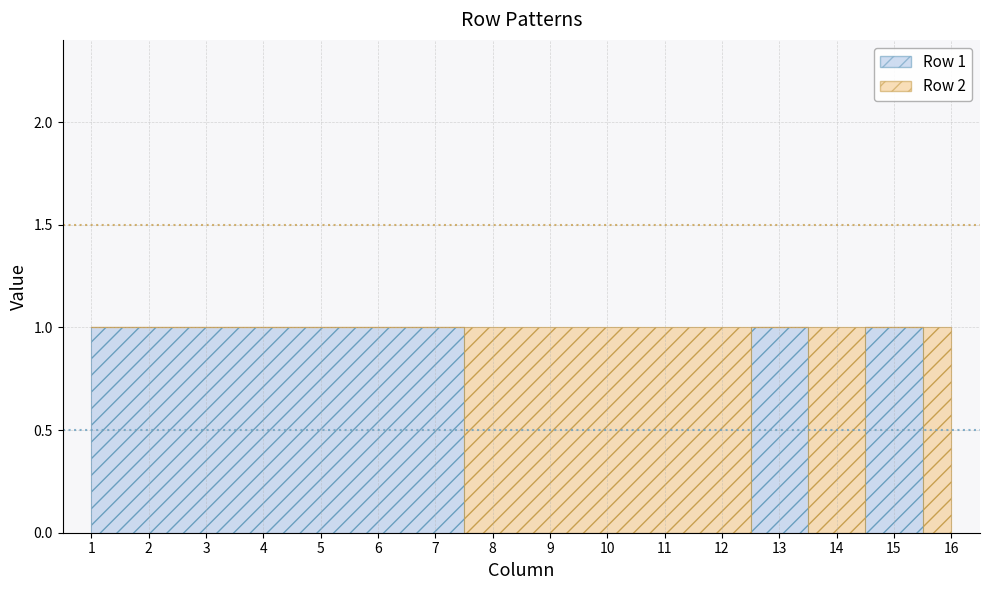

Between 2 and 3, which series saw the biggest shift?

Row 1